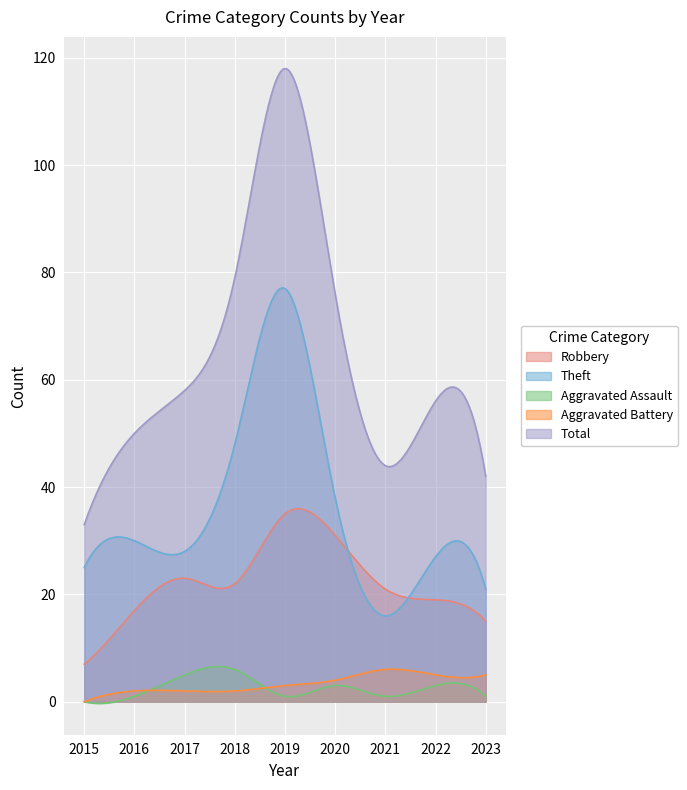

What are all the series names shown in the legend?

Robbery, Theft, Aggravated Assault, Aggravated Battery, Total